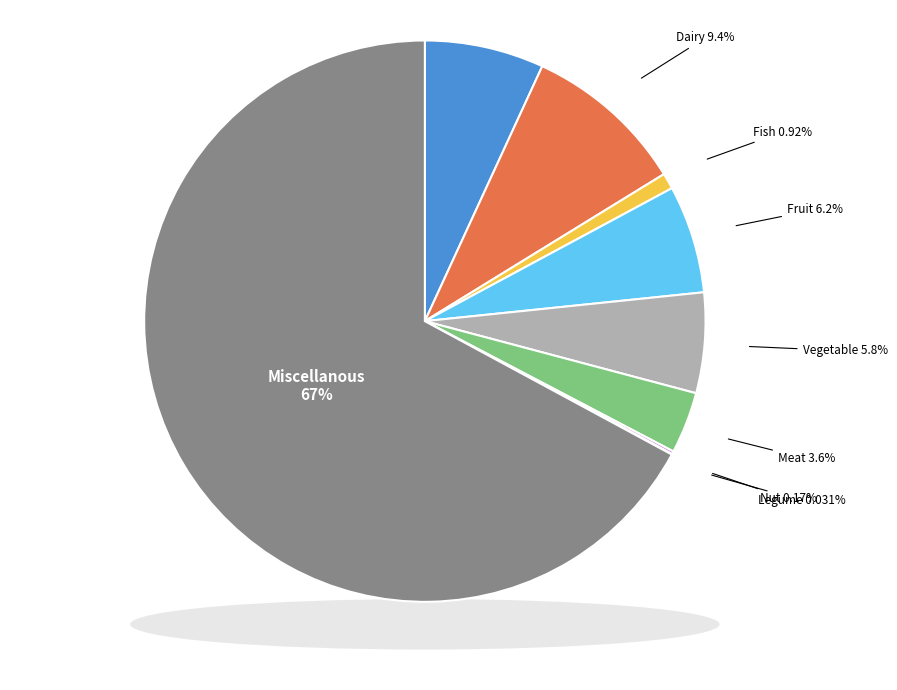

What is the largest slice in the pie chart?

Miscellanous